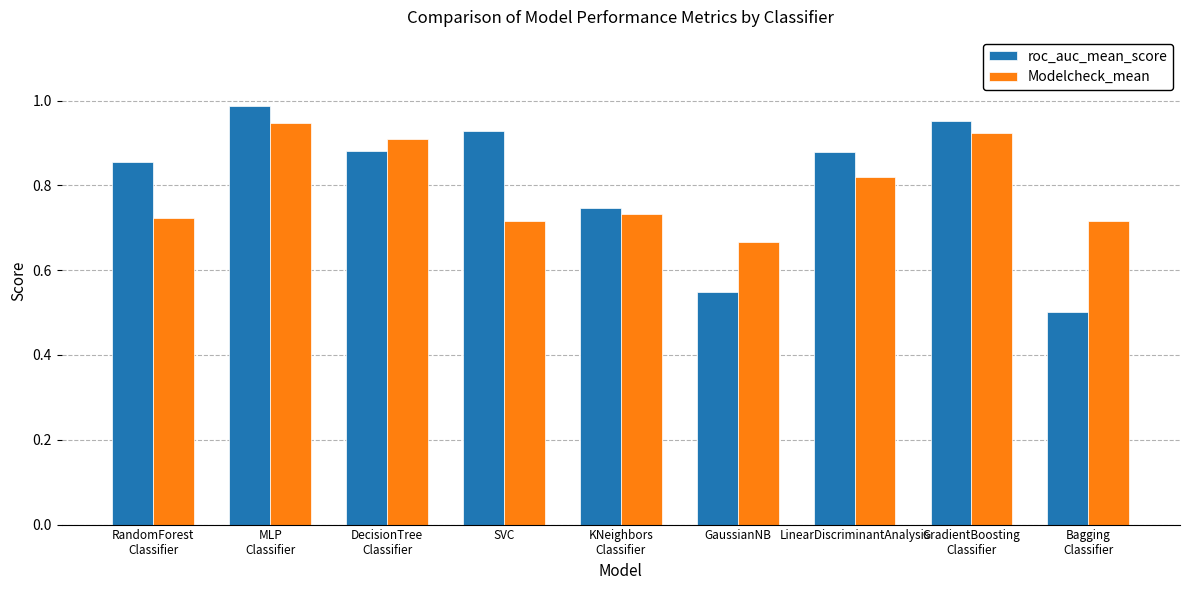

Is it true that roc_auc_mean_score equals 0.5 at GaussianNB?

True